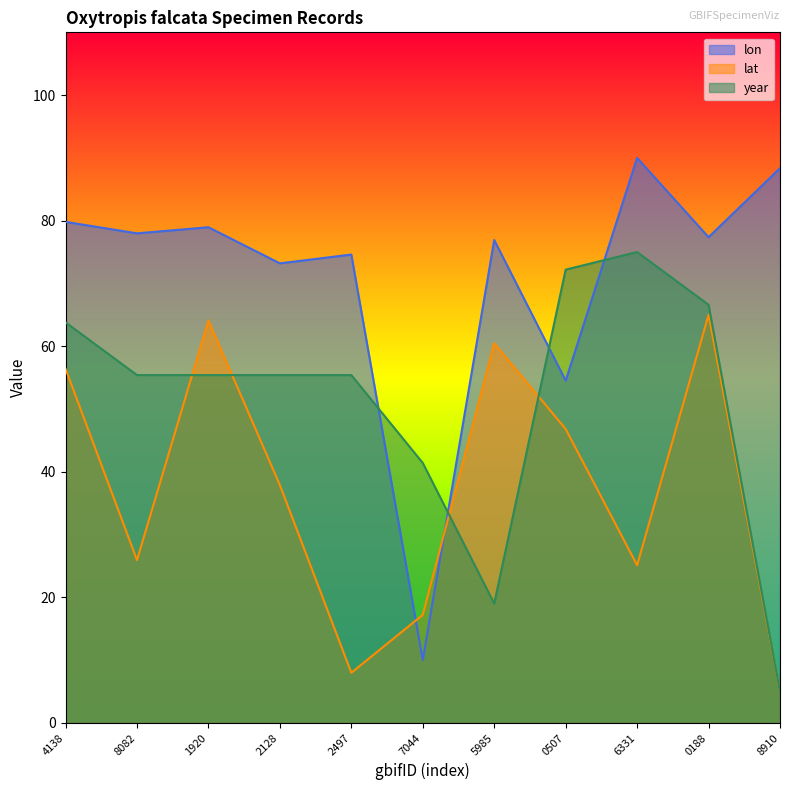

What position from the left is 6331?

9